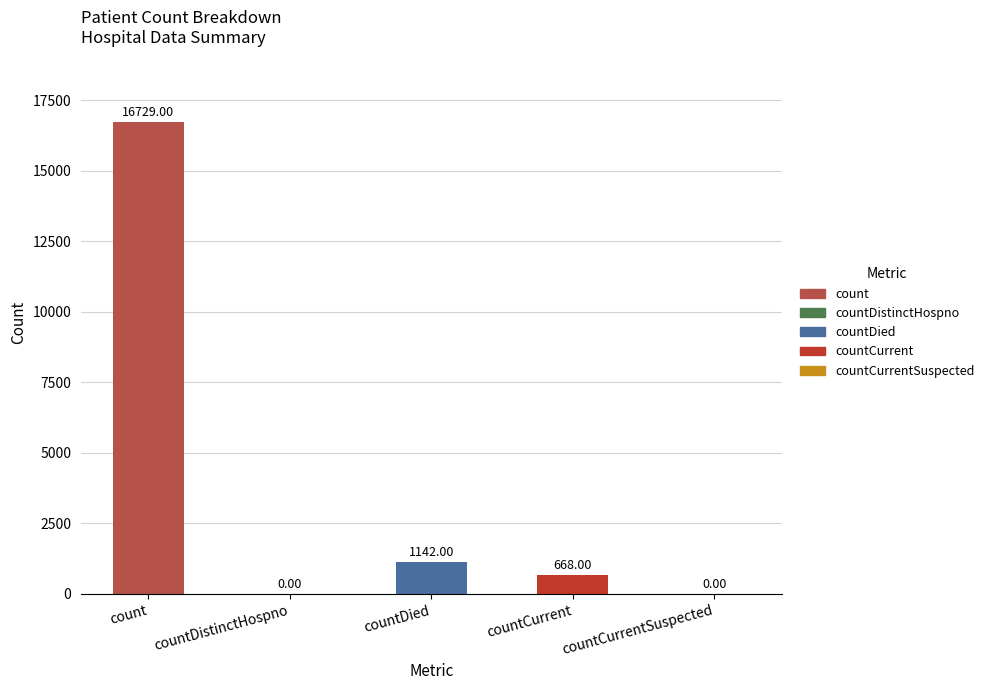

Reading left to right, transcribe all the data shown in this chart.

count=16729	countDistinctHospno=0	countDied=1142	countCurrent=668	countCurrentSuspected=0